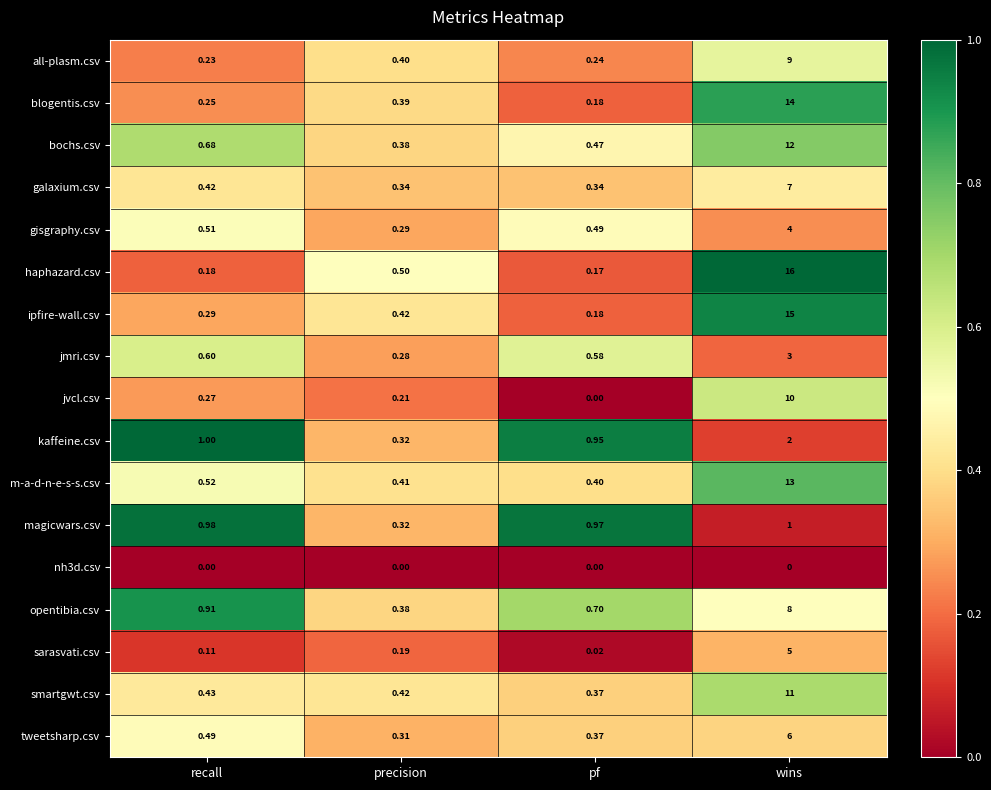

What is the spread (max minus min) of values at wins?

16.0